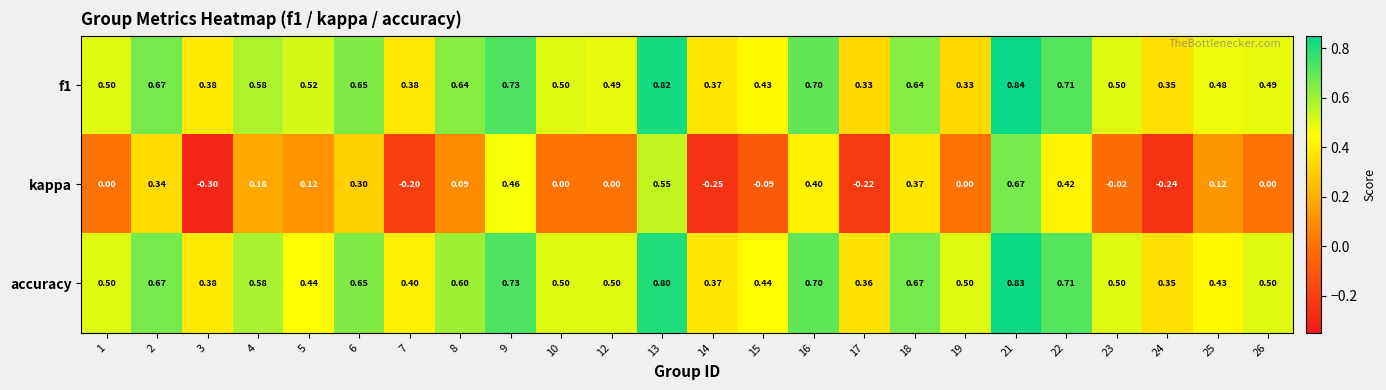

Which series has the largest range (max minus min)?

kappa